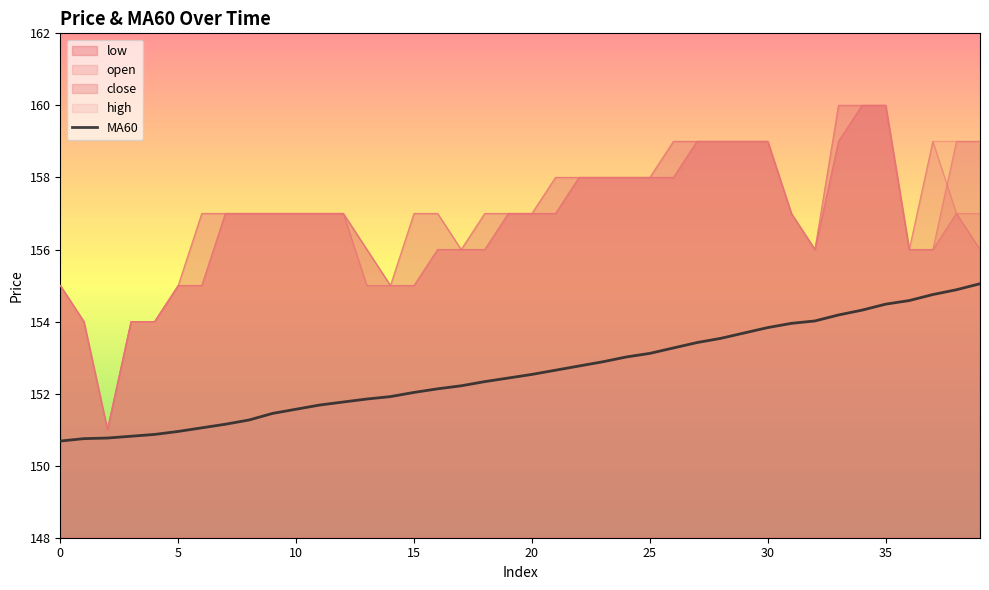

What is the change in value from 16 to 31?

+1.8